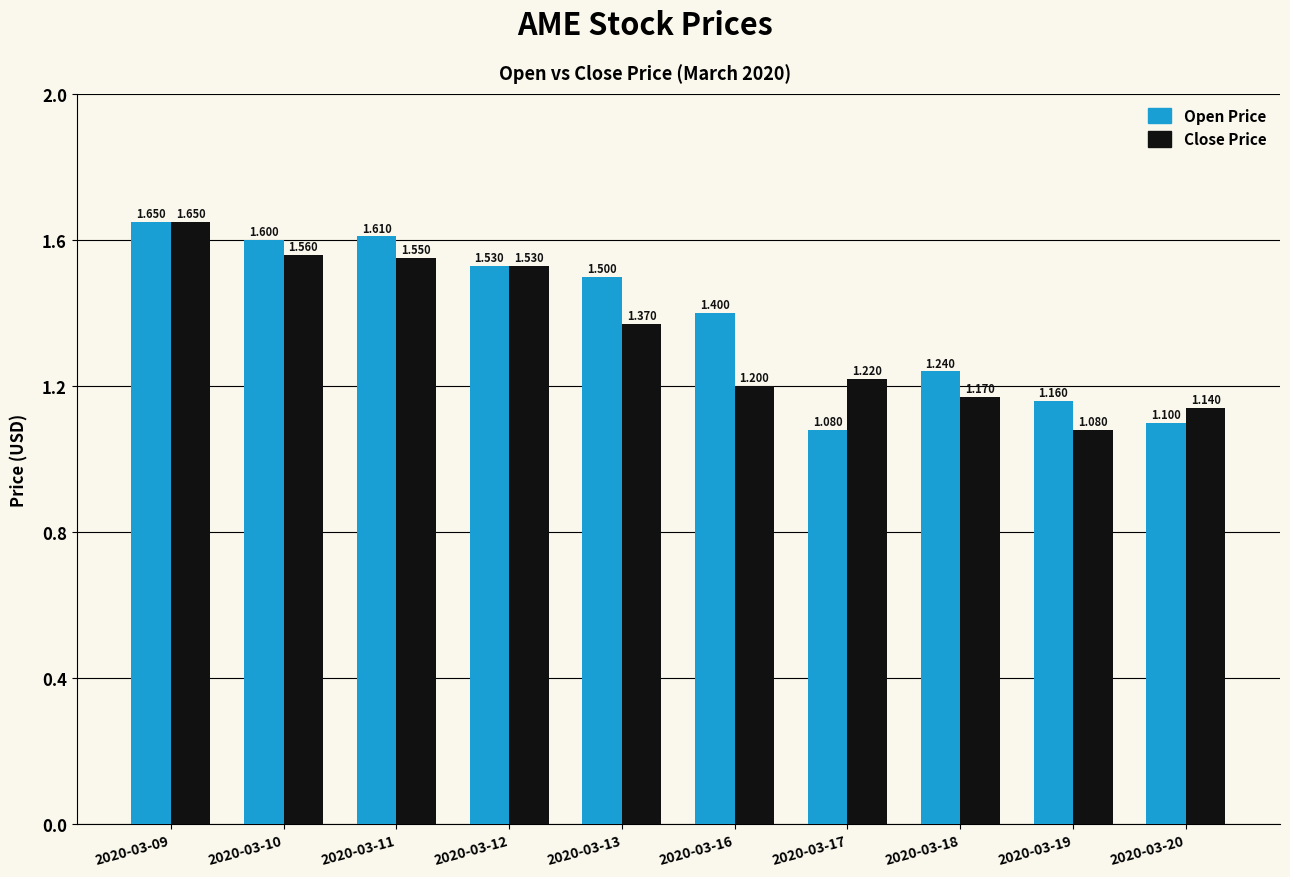

How many series are shown in this chart?

2